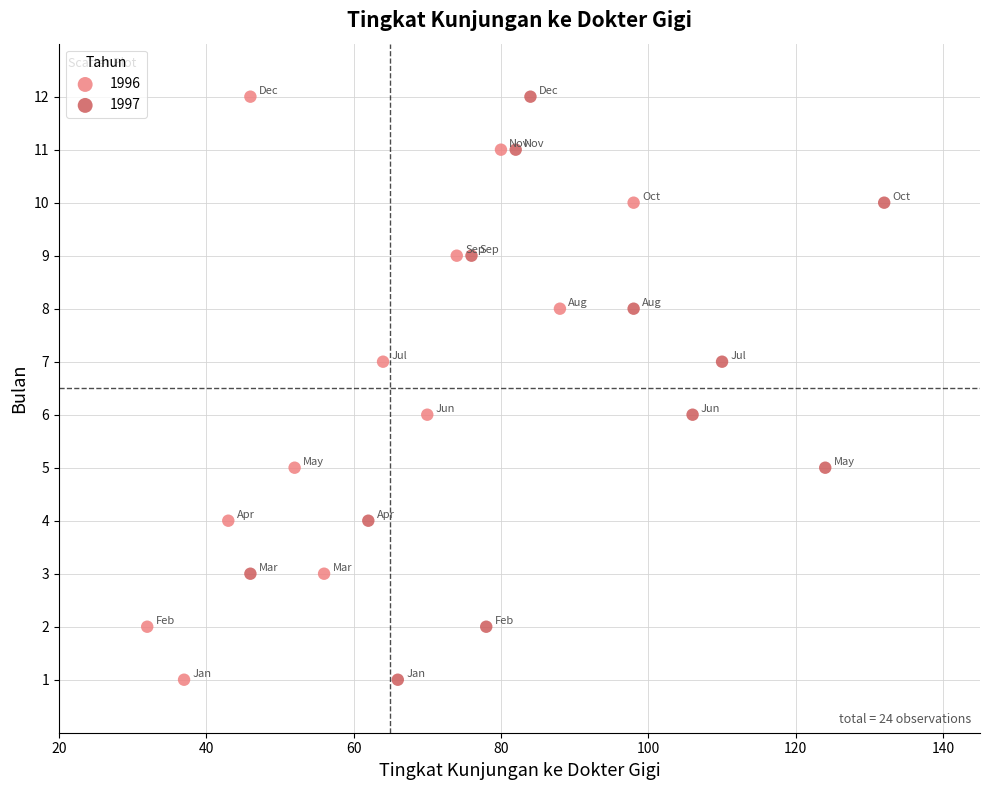

What are all the series names shown in the legend?

1996, 1997